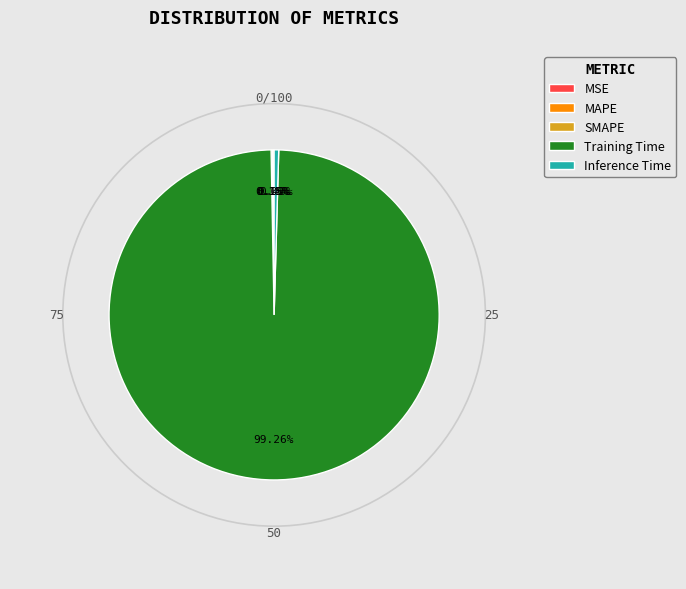

Which slice is the largest?

Training Time